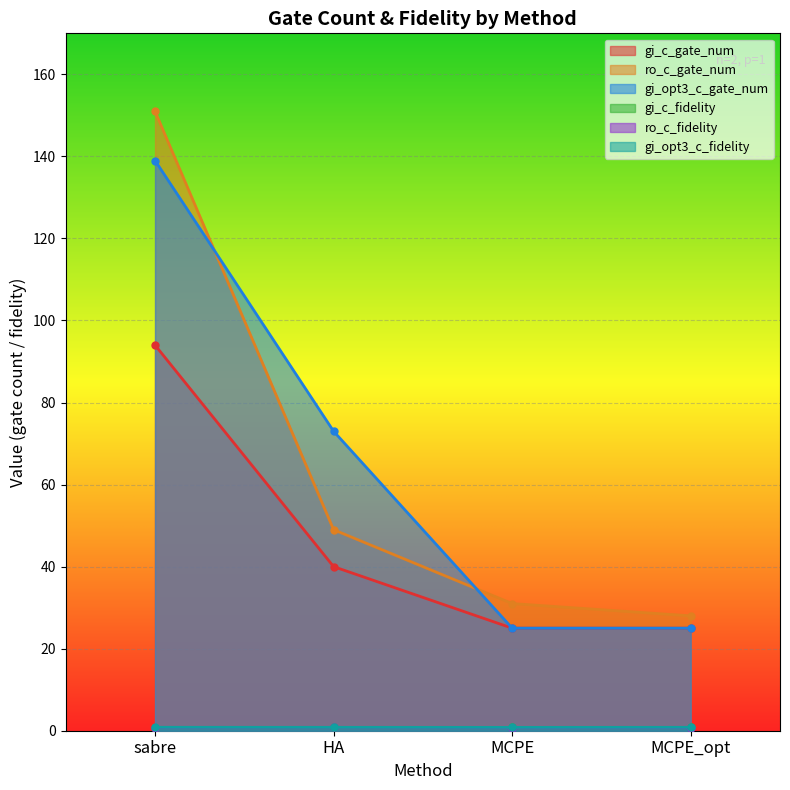

What is the difference between the ro_c_fidelity values at MCPE and HA?

0.1